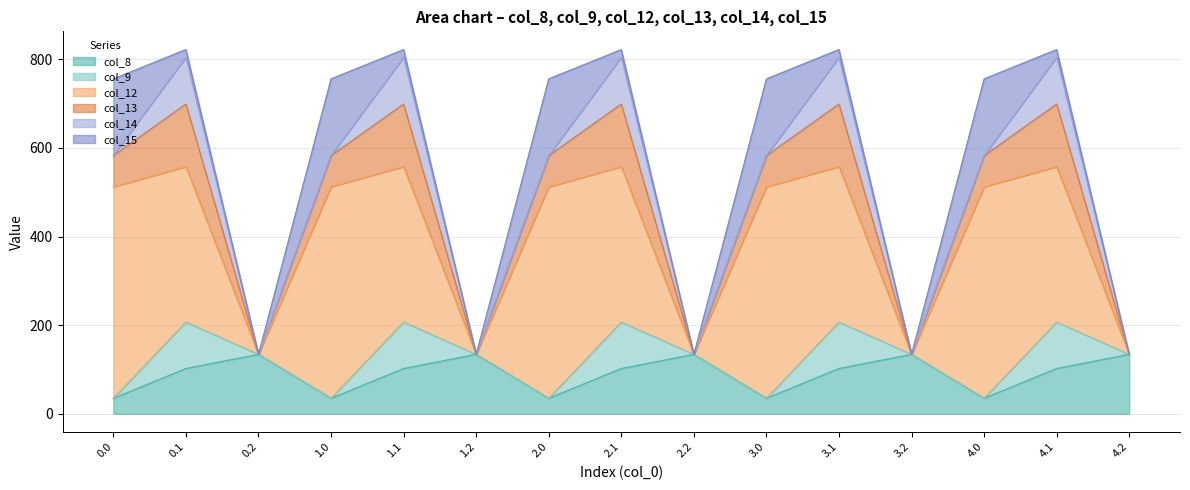

True or false: col_15 and col_12 intersect in this chart.

False